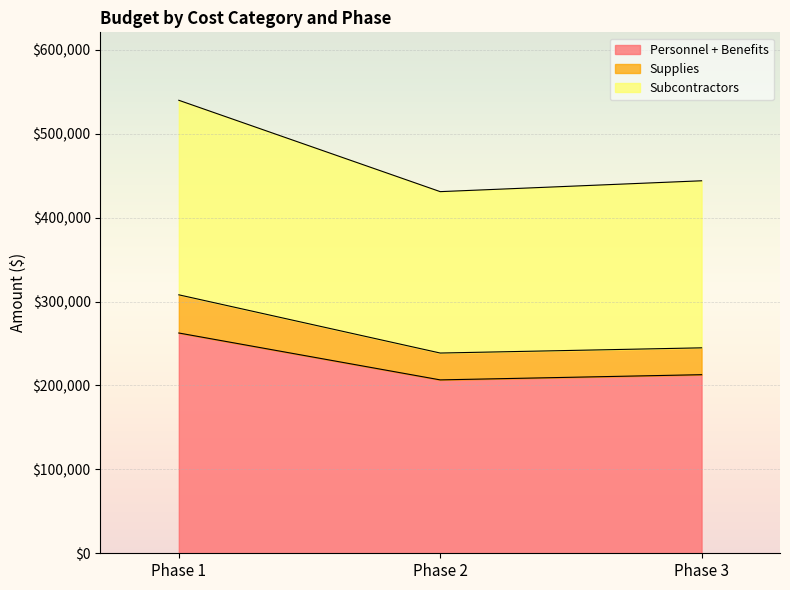

What is the difference between the Personnel + Benefits values at Phase 1 and Phase 3?

49683.4